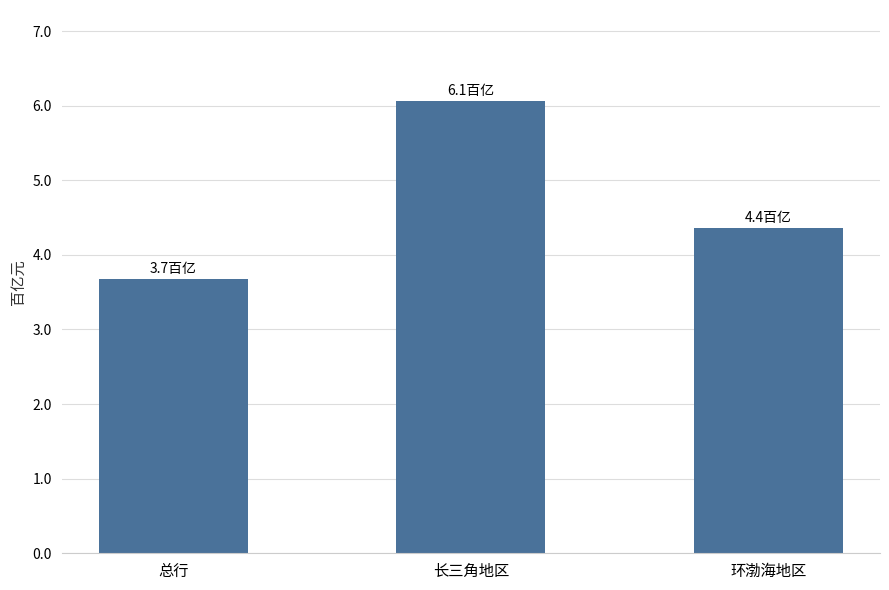

How many data points are above 4?

2